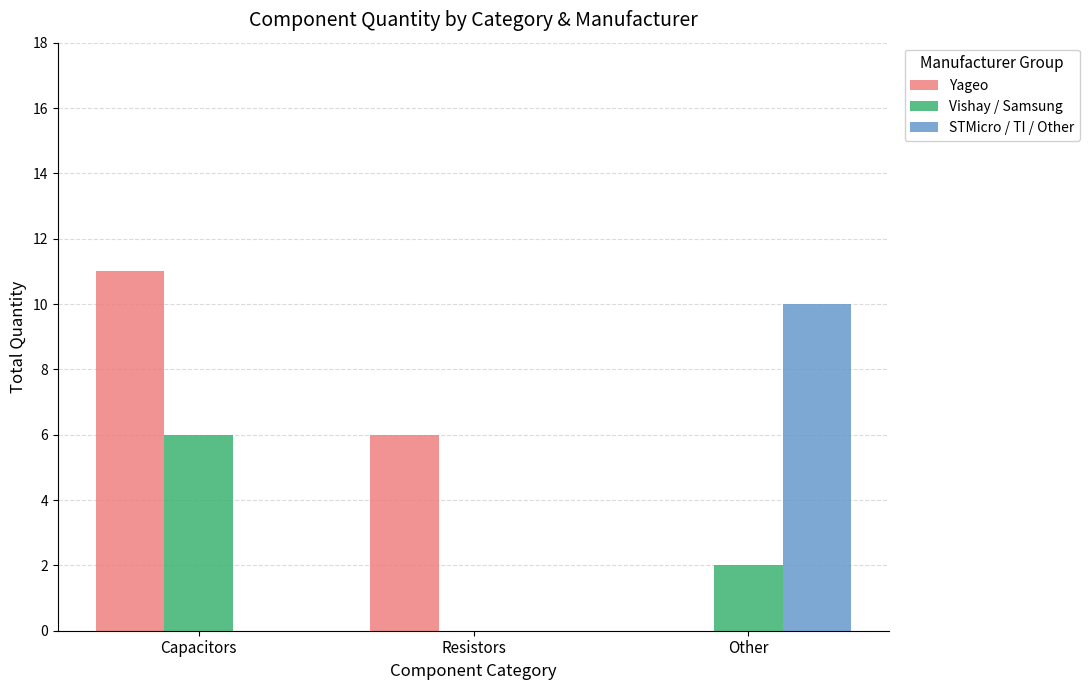

True or false: STMicro / TI / Other has a value of 4 at Resistors.

False